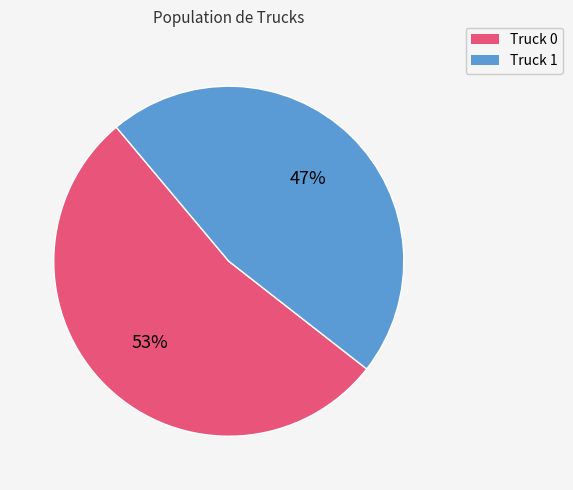

Rank the categories by value from highest to lowest.

Truck 0, Truck 1